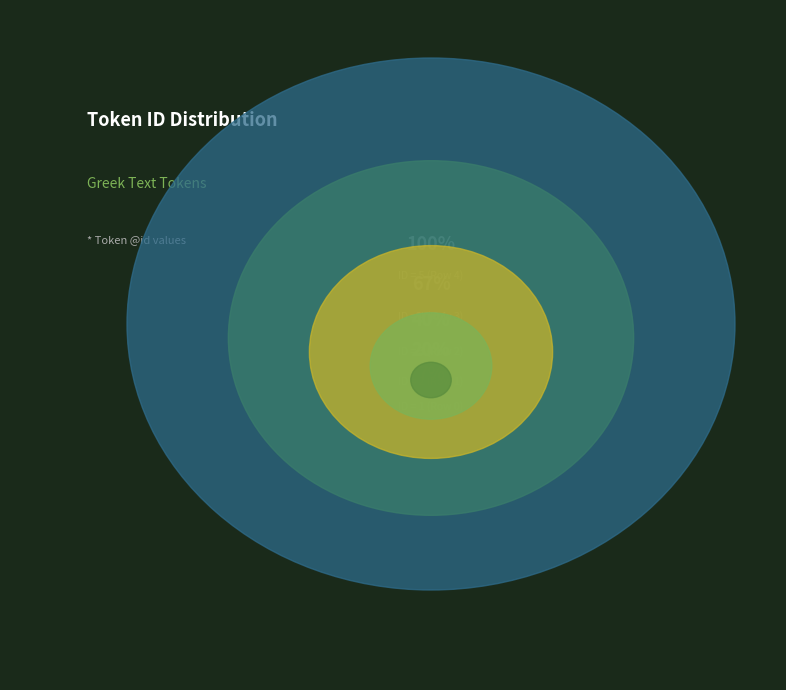

What is the ratio of the value at Row 4 to the value at Row 1?

2.5